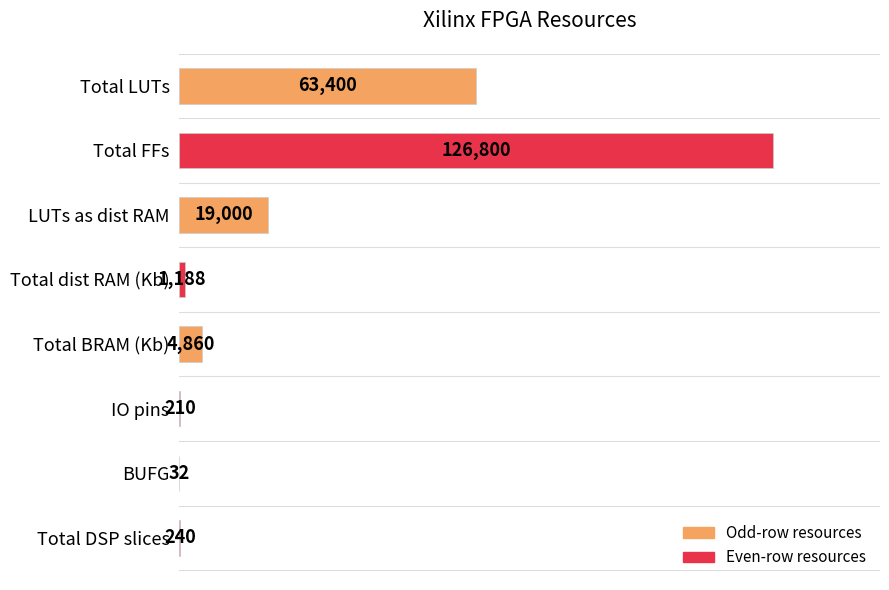

What value does the data have at BUFG?

32.0